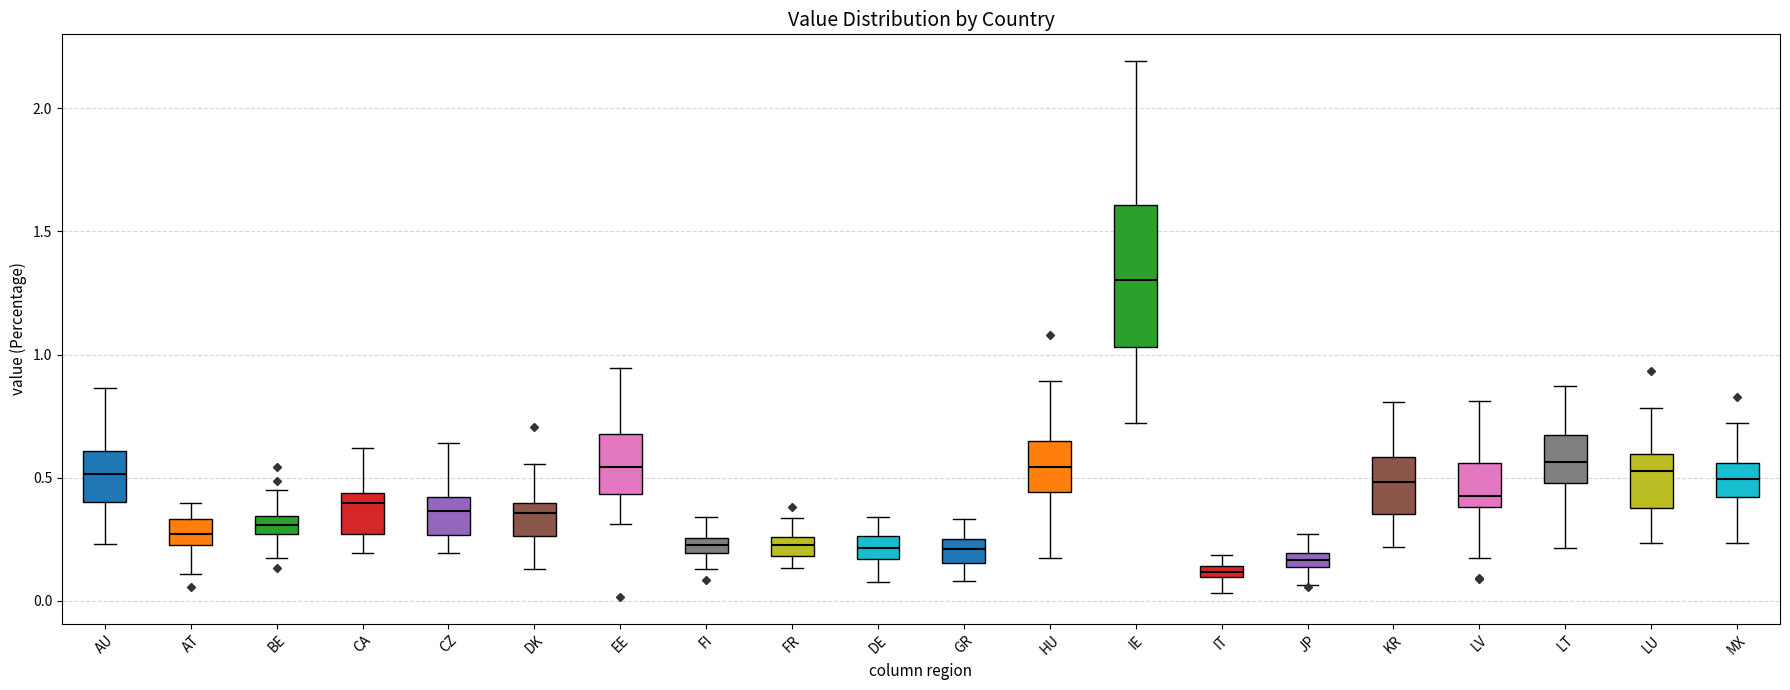

Which box has the lowest median line?

IT